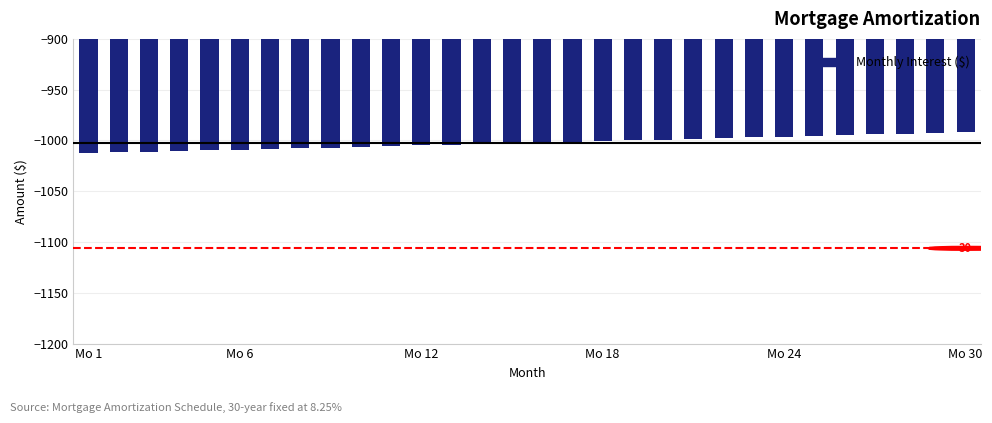

What is the average value?

-1002.4